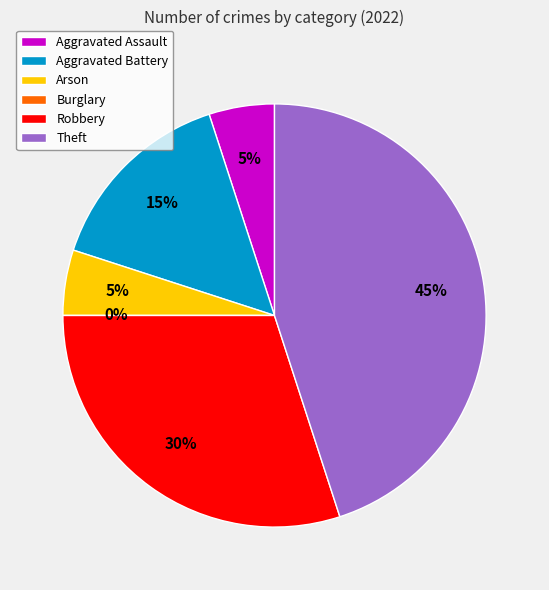

Count the number of slices in the pie.

6